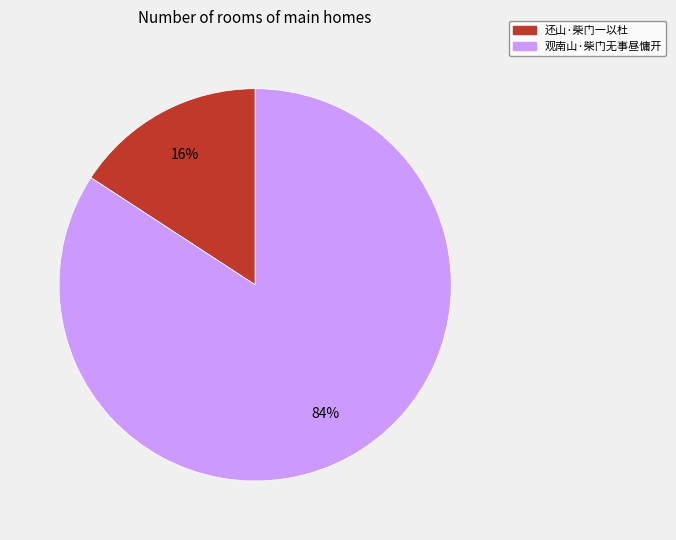

To the nearest percent, what portion does 观南山·柴门无事昼慵开 represent?

84%